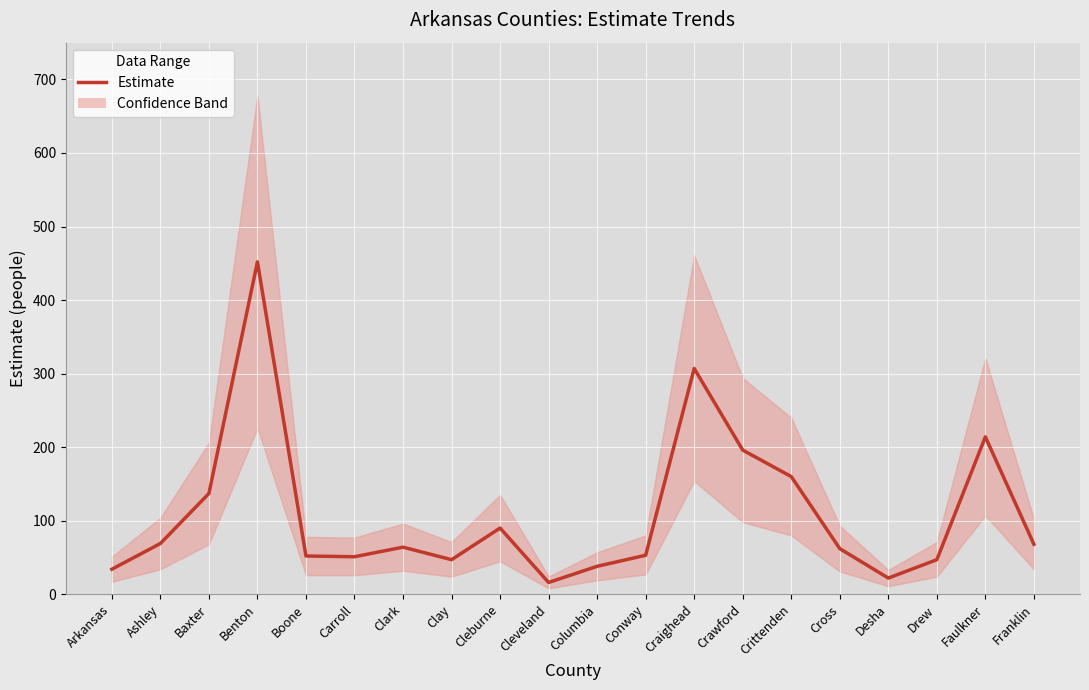

What is the minimum value shown in the chart?

16